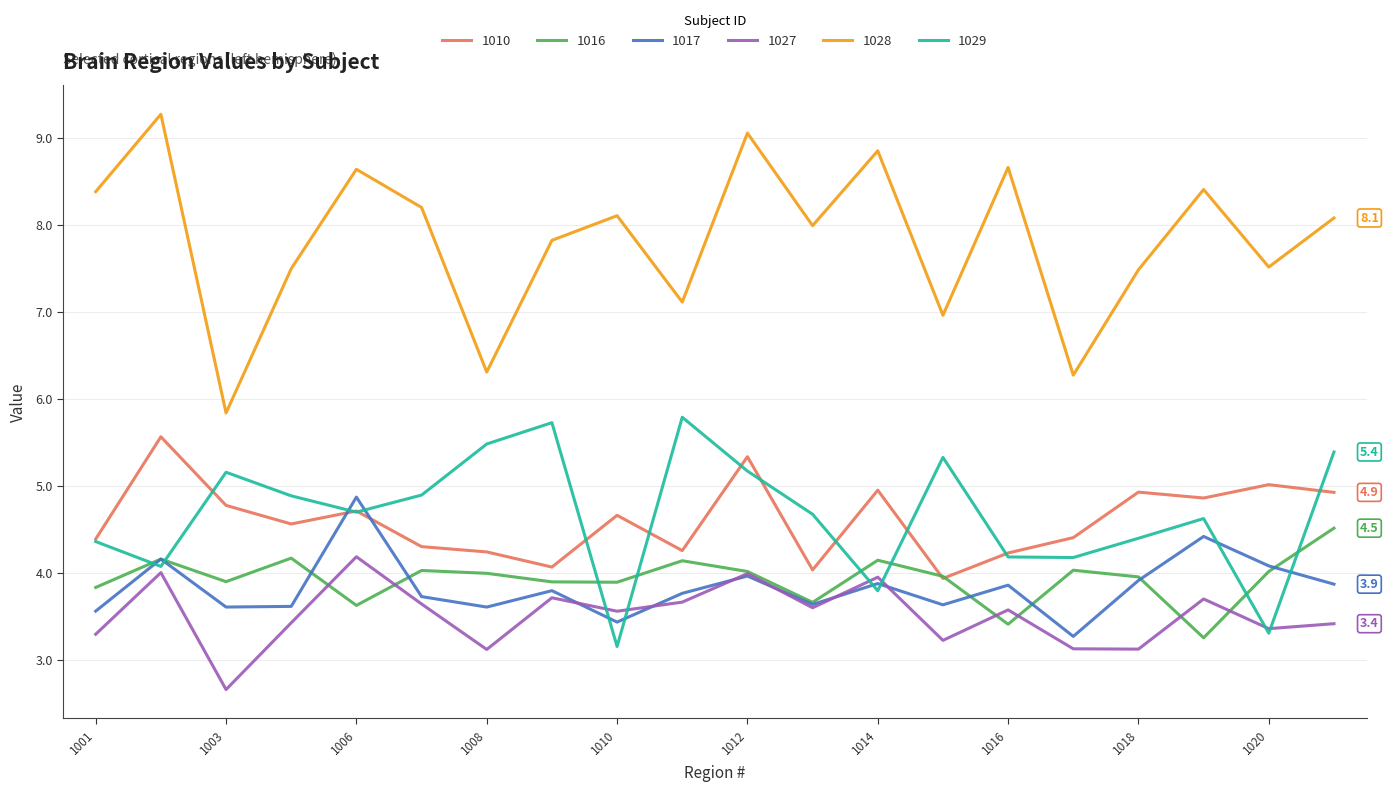

How many lines are shown in the chart?

6